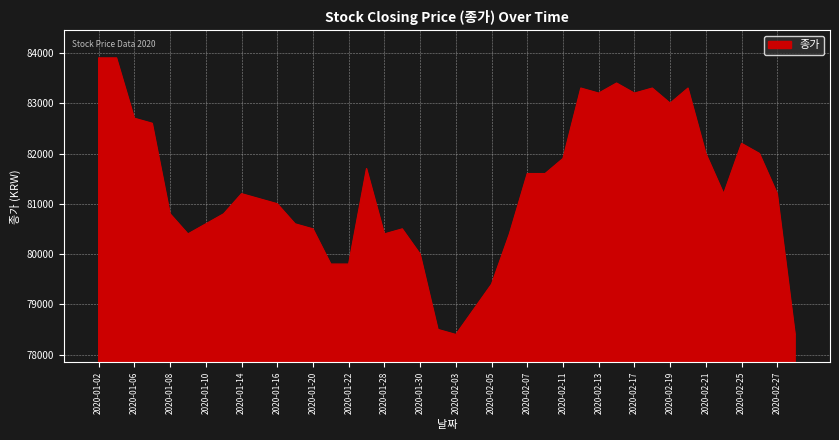

What is the maximum value shown in the chart?

83900